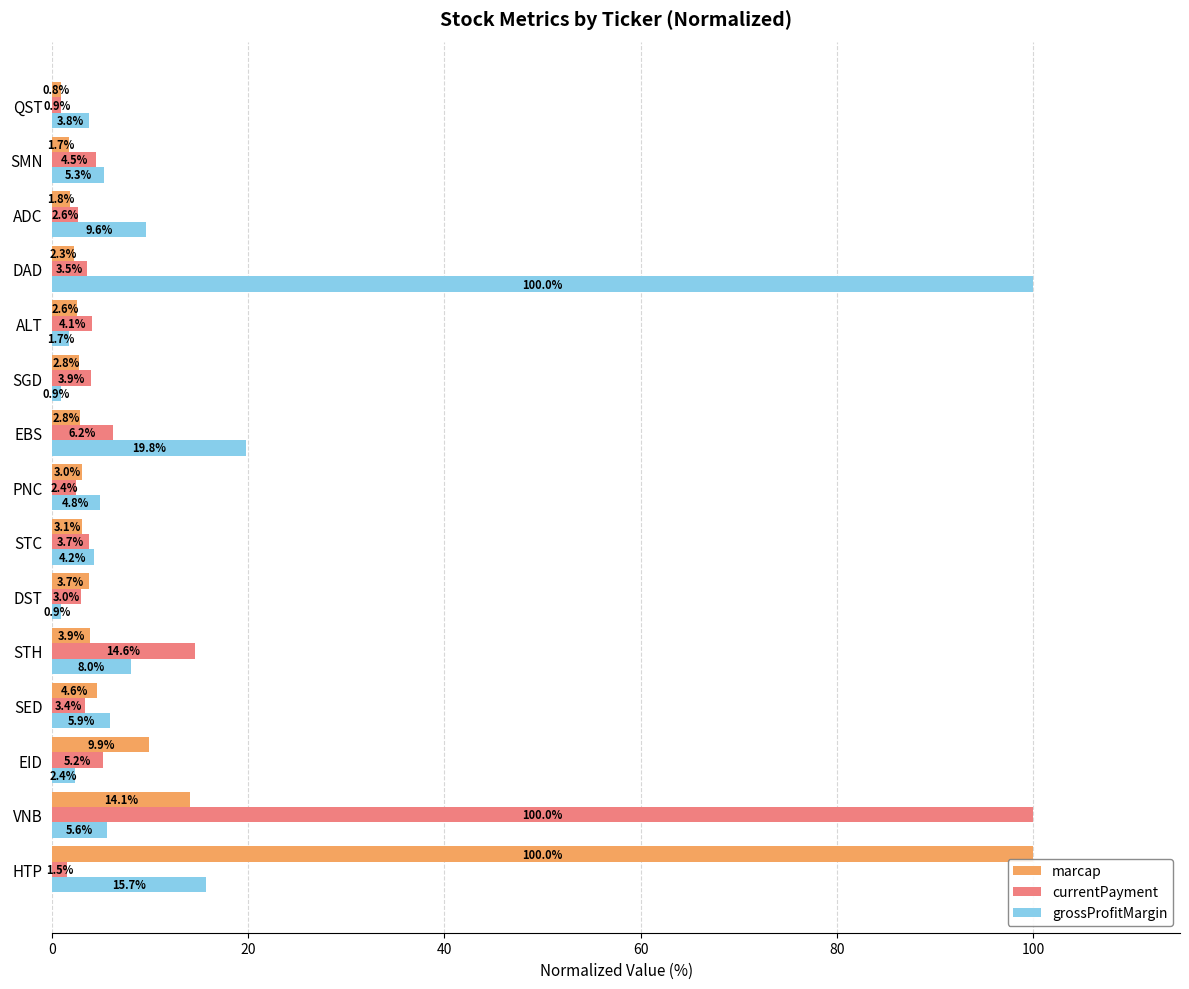

At how many categories does at least one series exceed 76?

3